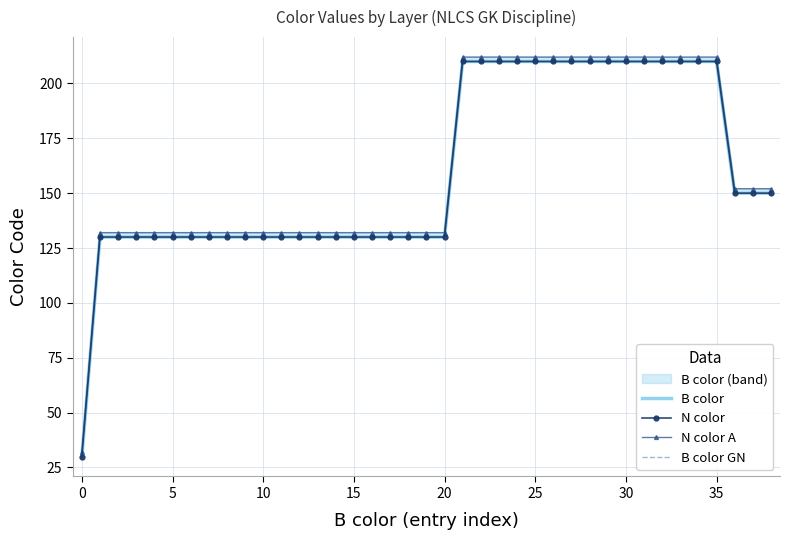

Between 21 and 35, which series saw the biggest shift?

B color